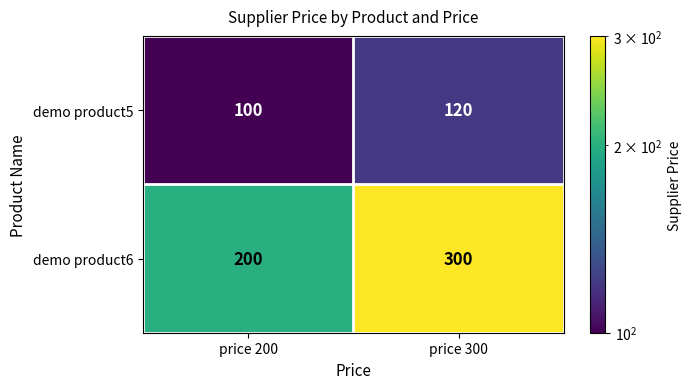

Between price 200 and price 300, which series saw the biggest shift?

demo product6